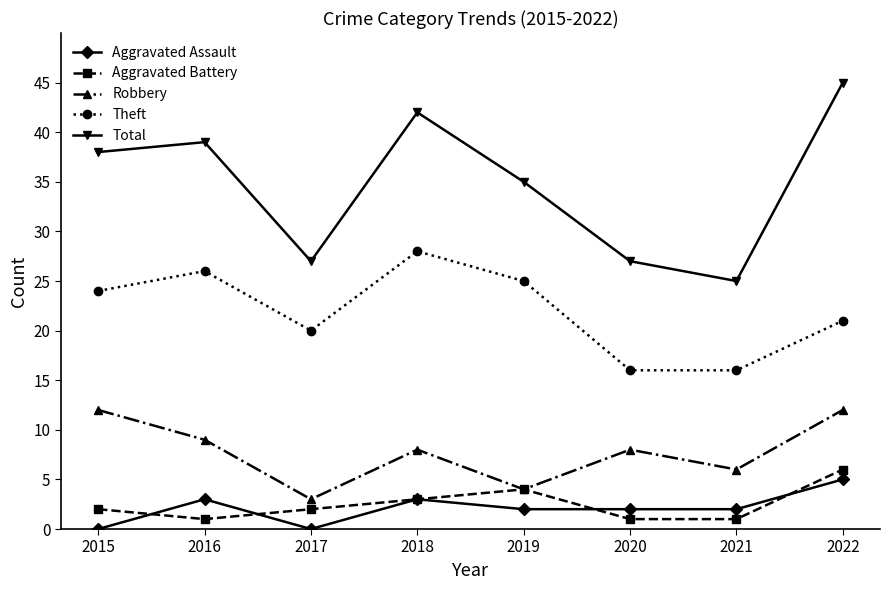

At 2021, list the series in order from smallest to largest.

Aggravated Battery, Aggravated Assault, Robbery, Theft, Total